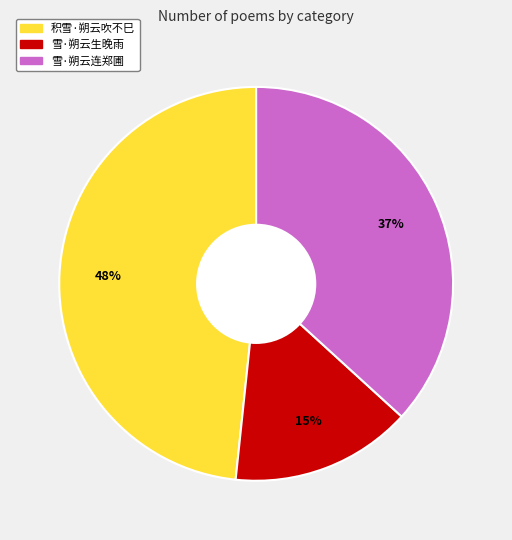

Which has a higher value, 积雪·朔云吹不巳 or 雪·朔云生晚雨?

积雪·朔云吹不巳